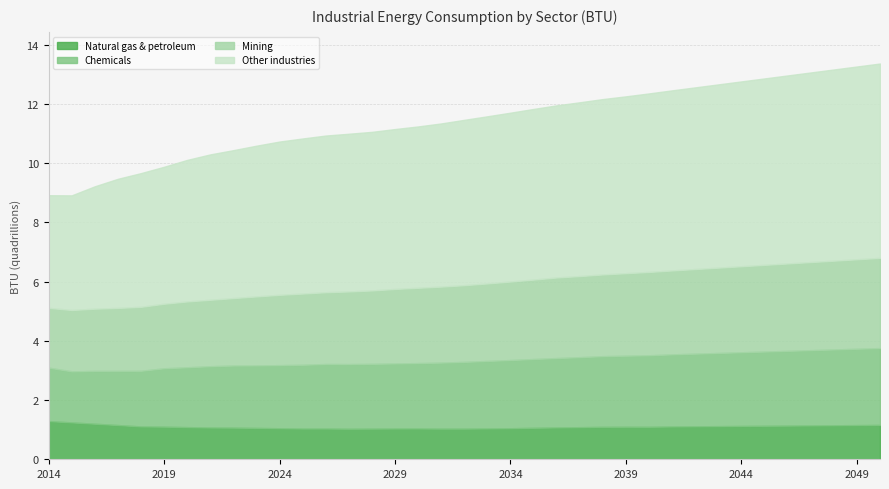

Which series has the widest spread of values?

Other industries